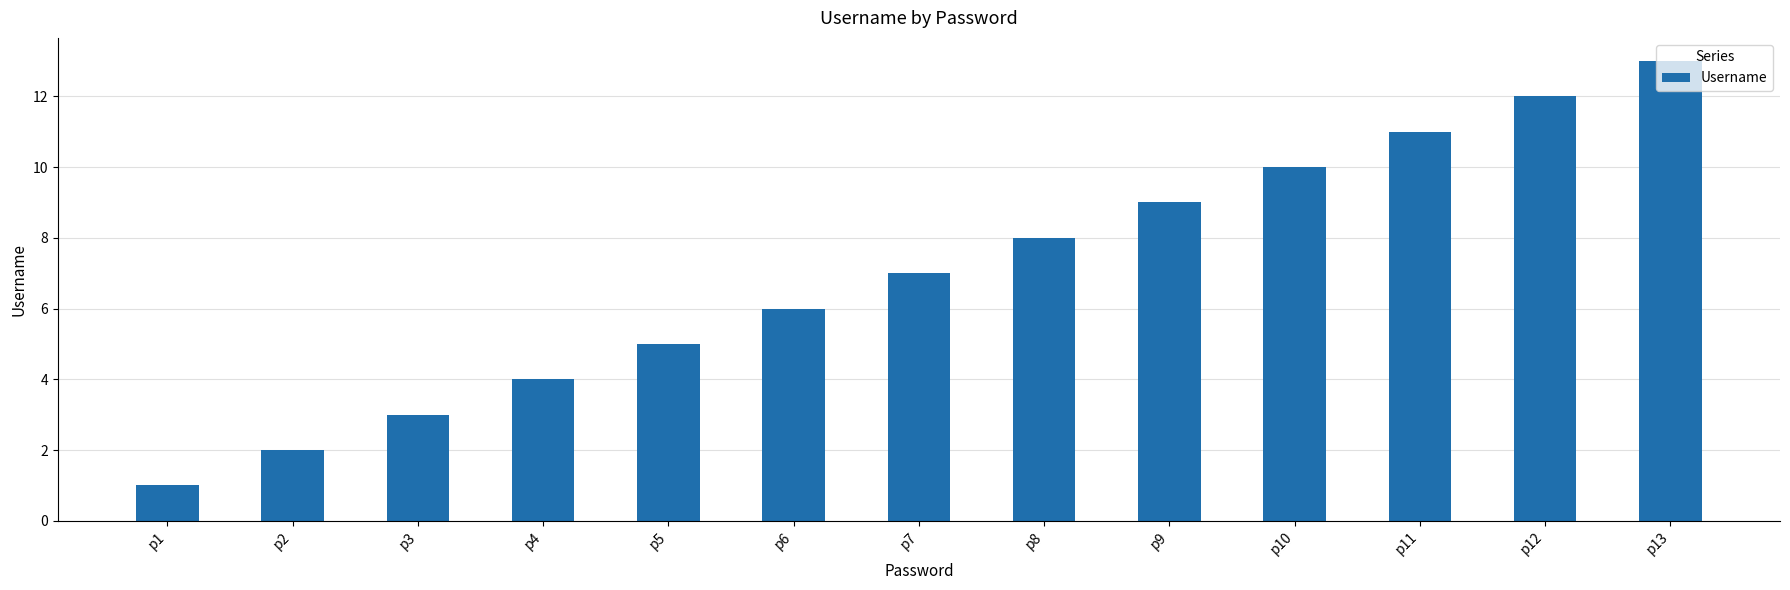

Reading left to right, list all the values displayed in this chart.

p1=1	p2=2	p3=3	p4=4	p5=5	p6=6	p7=7	p8=8	p9=9	p10=10	p11=11	p12=12	p13=13